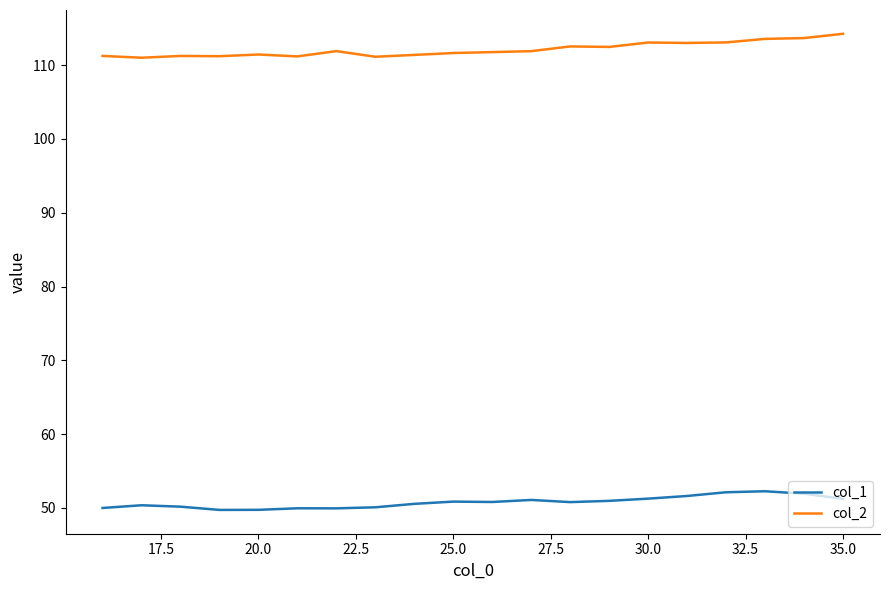

True or false: col_2 and col_1 intersect in this chart.

False